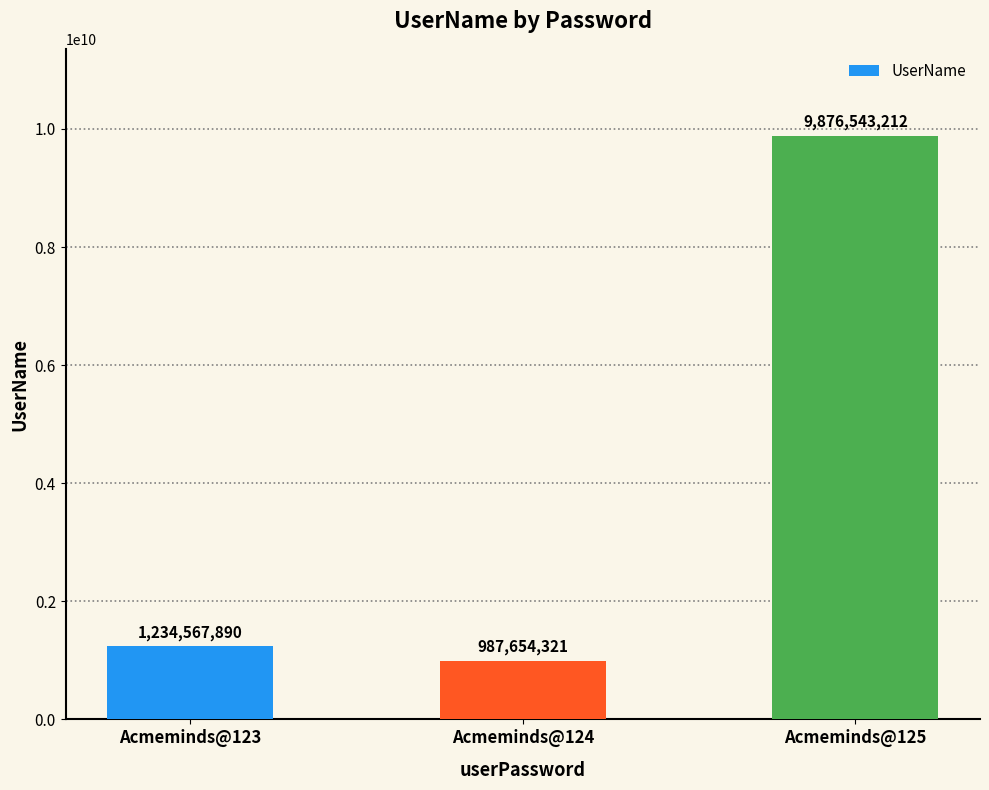

What is the difference between the second highest and minimum values?

246913569